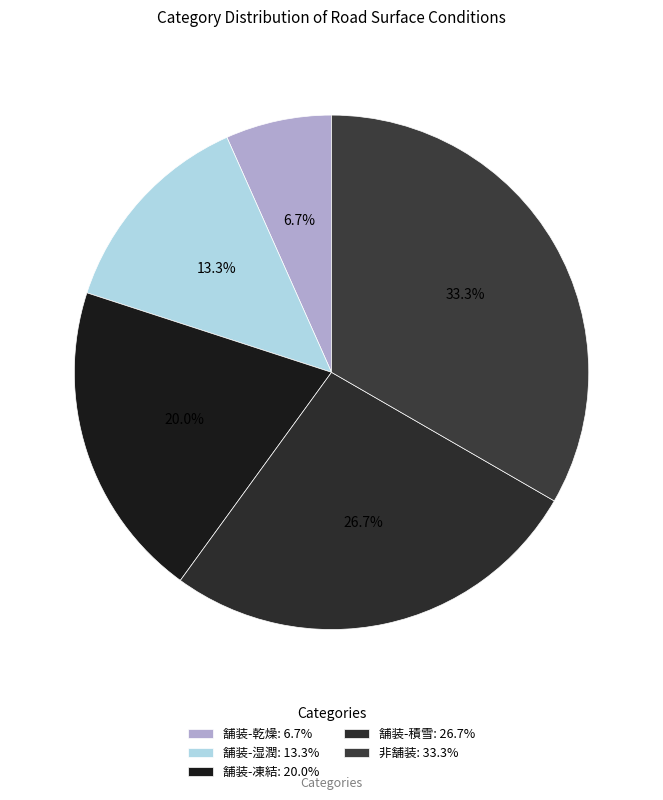

Between 舗装-乾燥 and 舗装-凍結, which is larger?

舗装-凍結